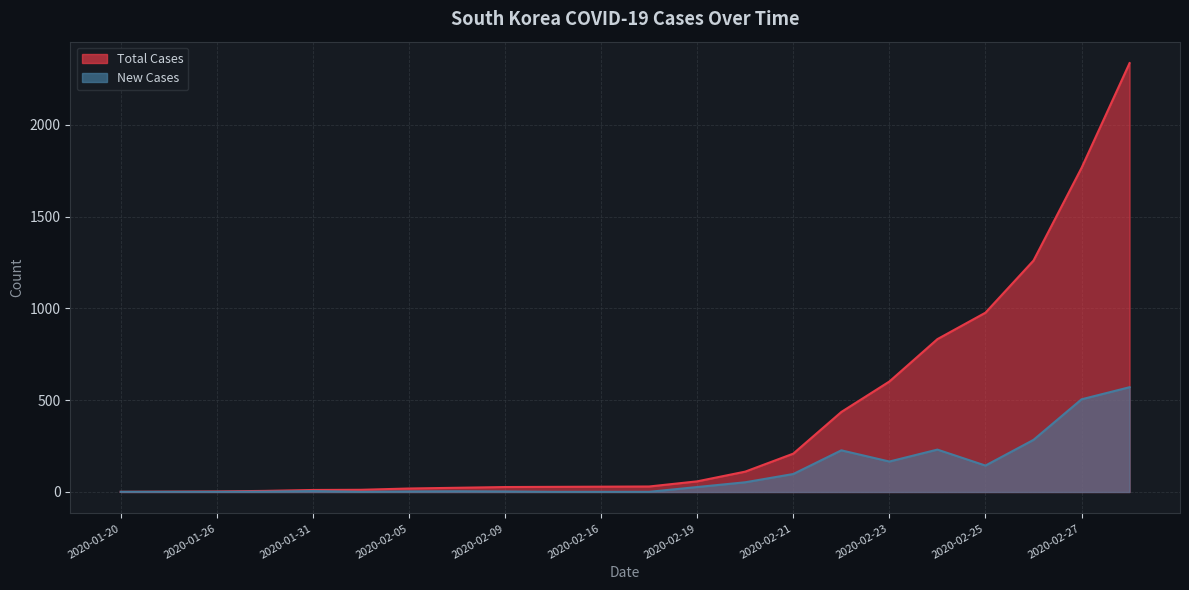

True or false: Total Cases and New Cases cross at least once.

False